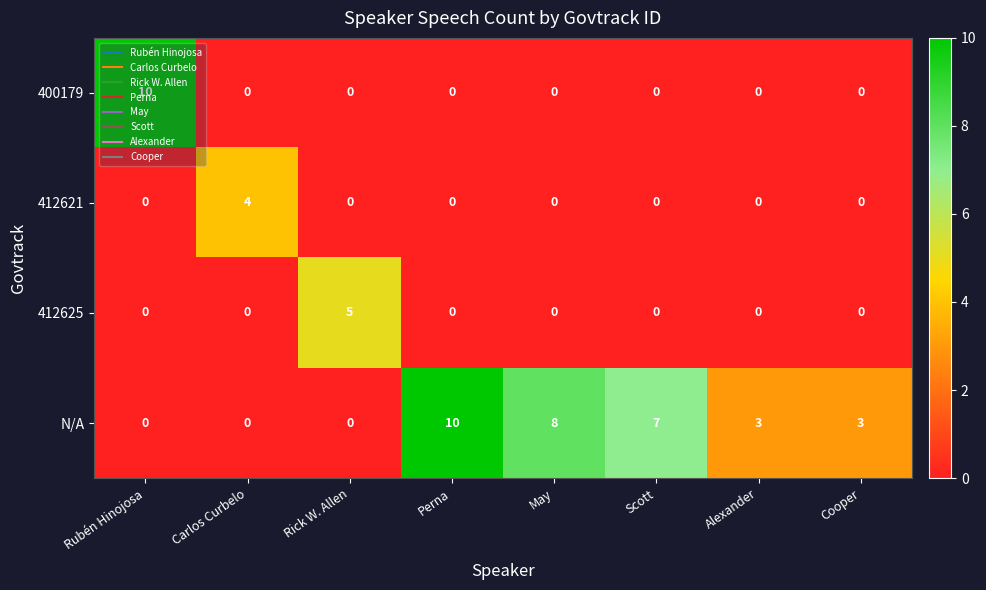

Between Perna and Scott, which series saw the biggest shift?

N/A